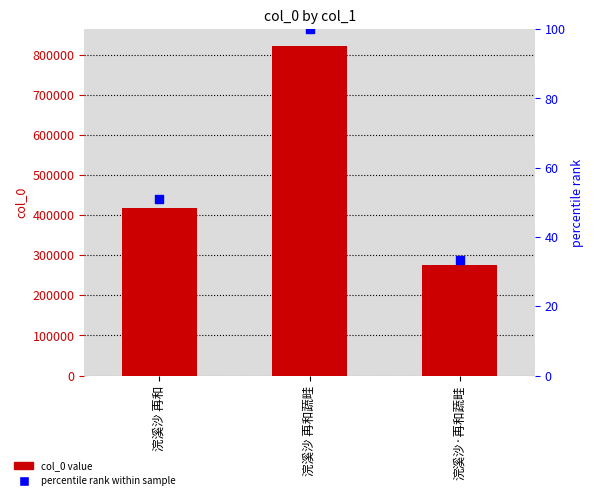

Which series reaches the maximum Y coordinate?

col_0